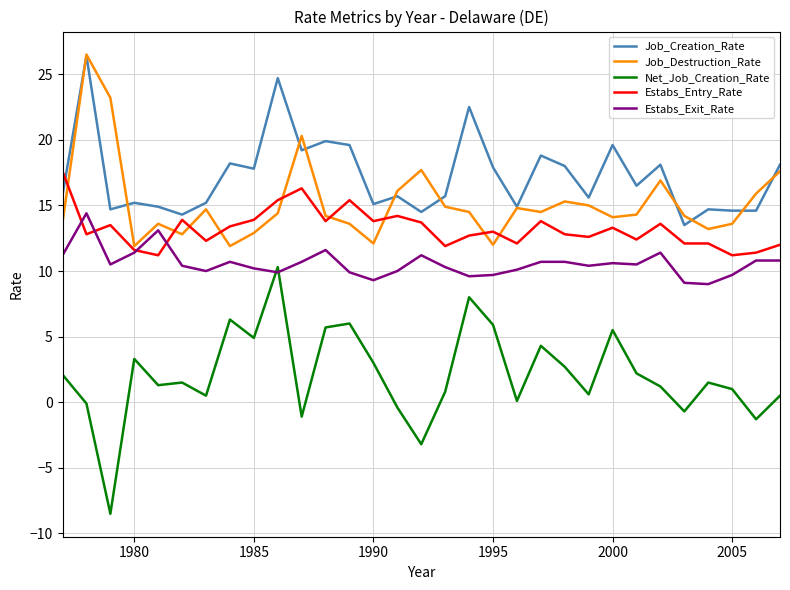

True or false: Estabs_Entry_Rate and Job_Creation_Rate cross at least once.

True